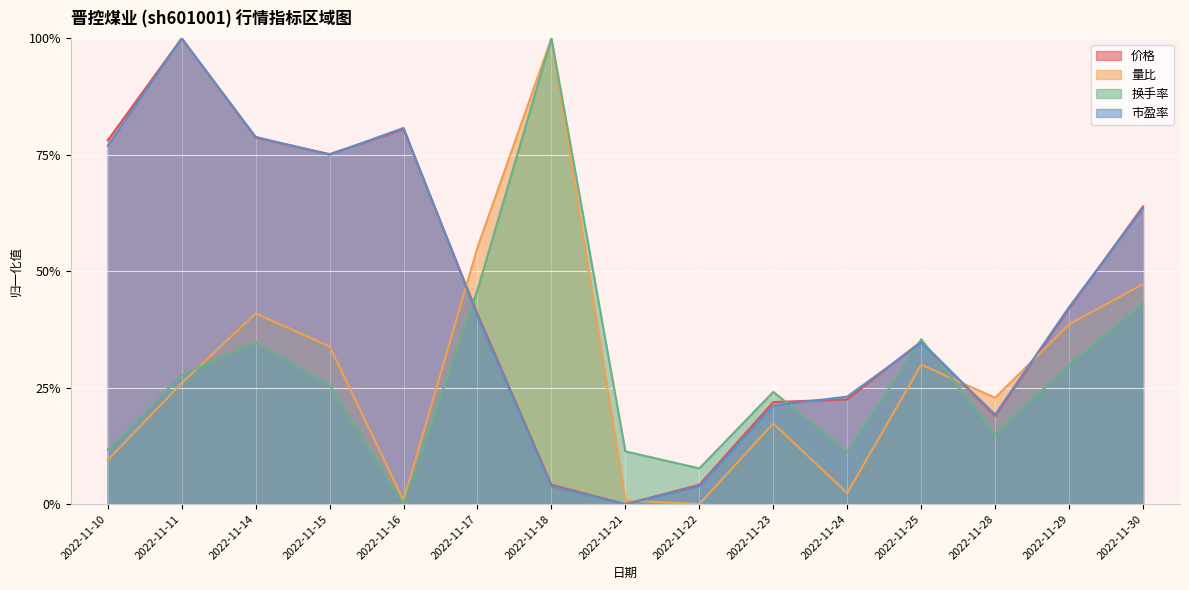

Which category has the lowest value in the 量比 series?

2022-11-22